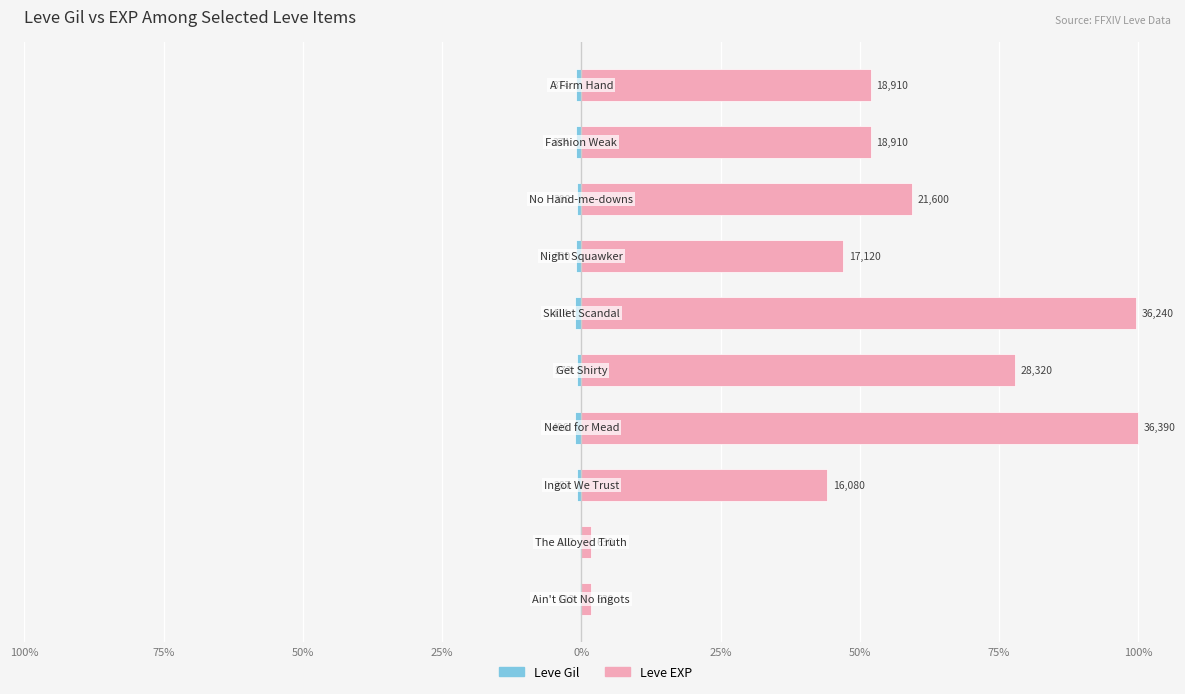

What is the sum of the Leve EXP values at 9 and 75%?

53.7